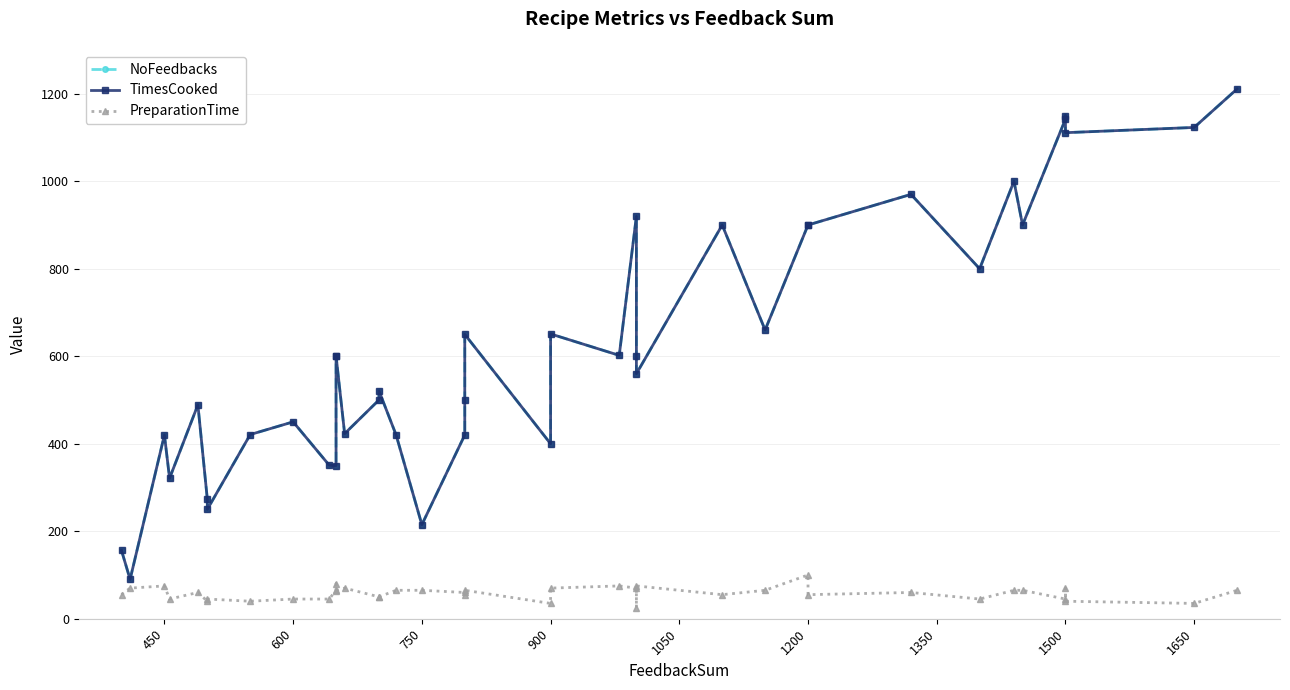

What position from the right is 17?

23